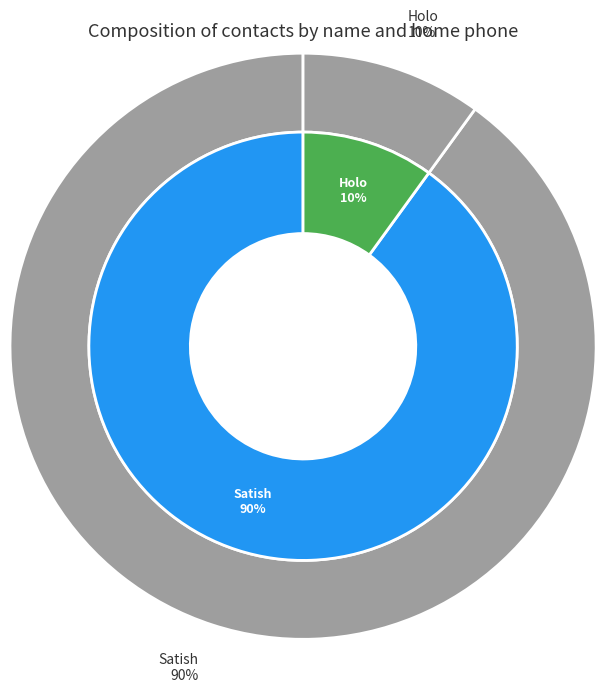

The Holo slice represents 21% of the pie. True or false?

False